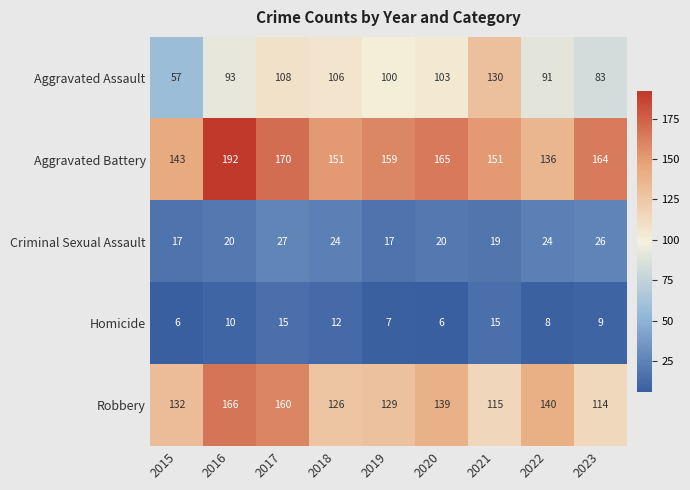

What is the total value across all series at 2022?

399